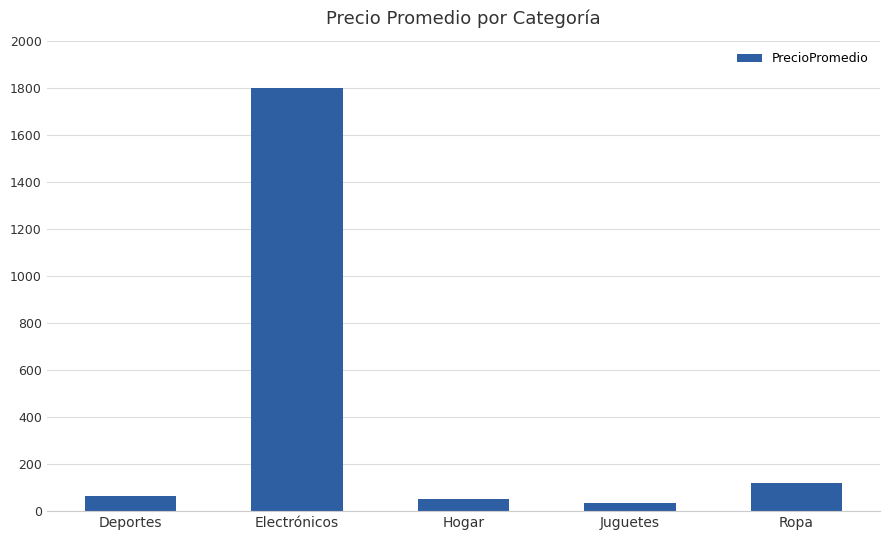

What is the label of the 1st bar from the right?

Ropa